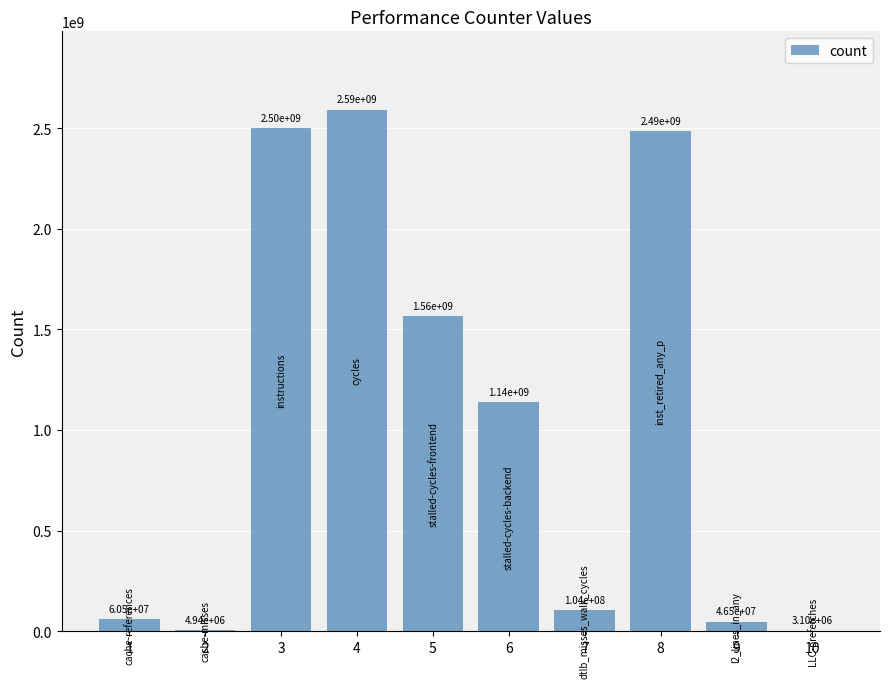

True or false: the data shows 1563890107 at 5.

True